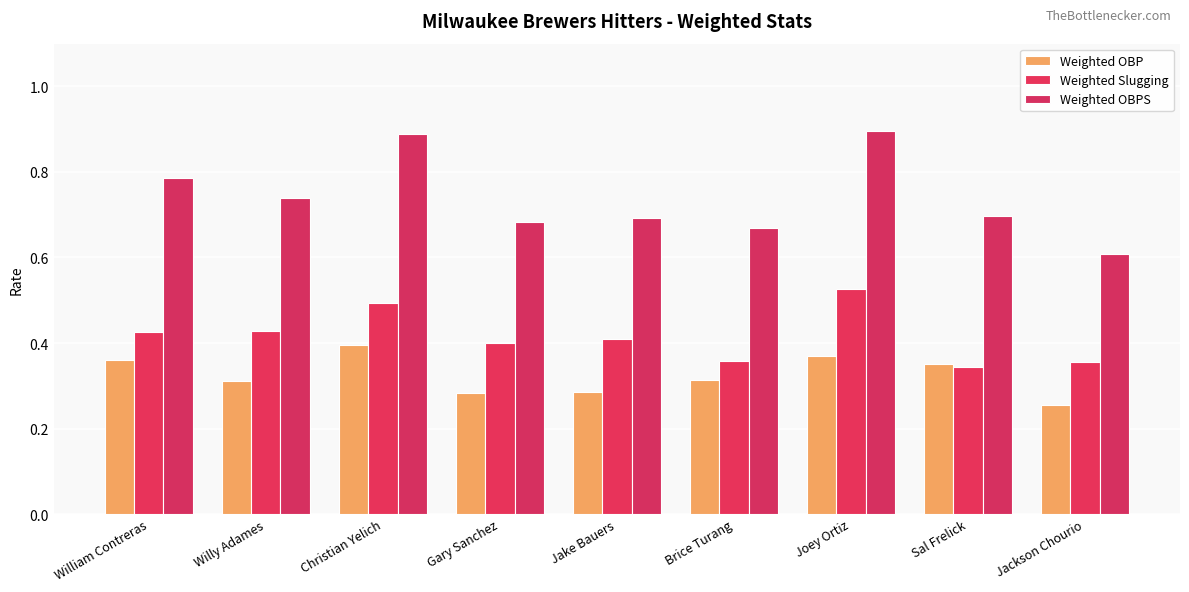

Reading left to right, what are all the values shown in this chart?

Weighted OBP: William Contreras=0.4	Willy Adames=0.3	Christian Yelich=0.4	Gary Sanchez=0.3	Jake Bauers=0.3	Brice Turang=0.3	Joey Ortiz=0.4	Sal Frelick=0.4	Jackson Chourio=0.3
Weighted Slugging: William Contreras=0.4	Willy Adames=0.4	Christian Yelich=0.5	Gary Sanchez=0.4	Jake Bauers=0.4	Brice Turang=0.4	Joey Ortiz=0.5	Sal Frelick=0.3	Jackson Chourio=0.4
Weighted OBPS: William Contreras=0.8	Willy Adames=0.7	Christian Yelich=0.9	Gary Sanchez=0.7	Jake Bauers=0.7	Brice Turang=0.7	Joey Ortiz=0.9	Sal Frelick=0.7	Jackson Chourio=0.6